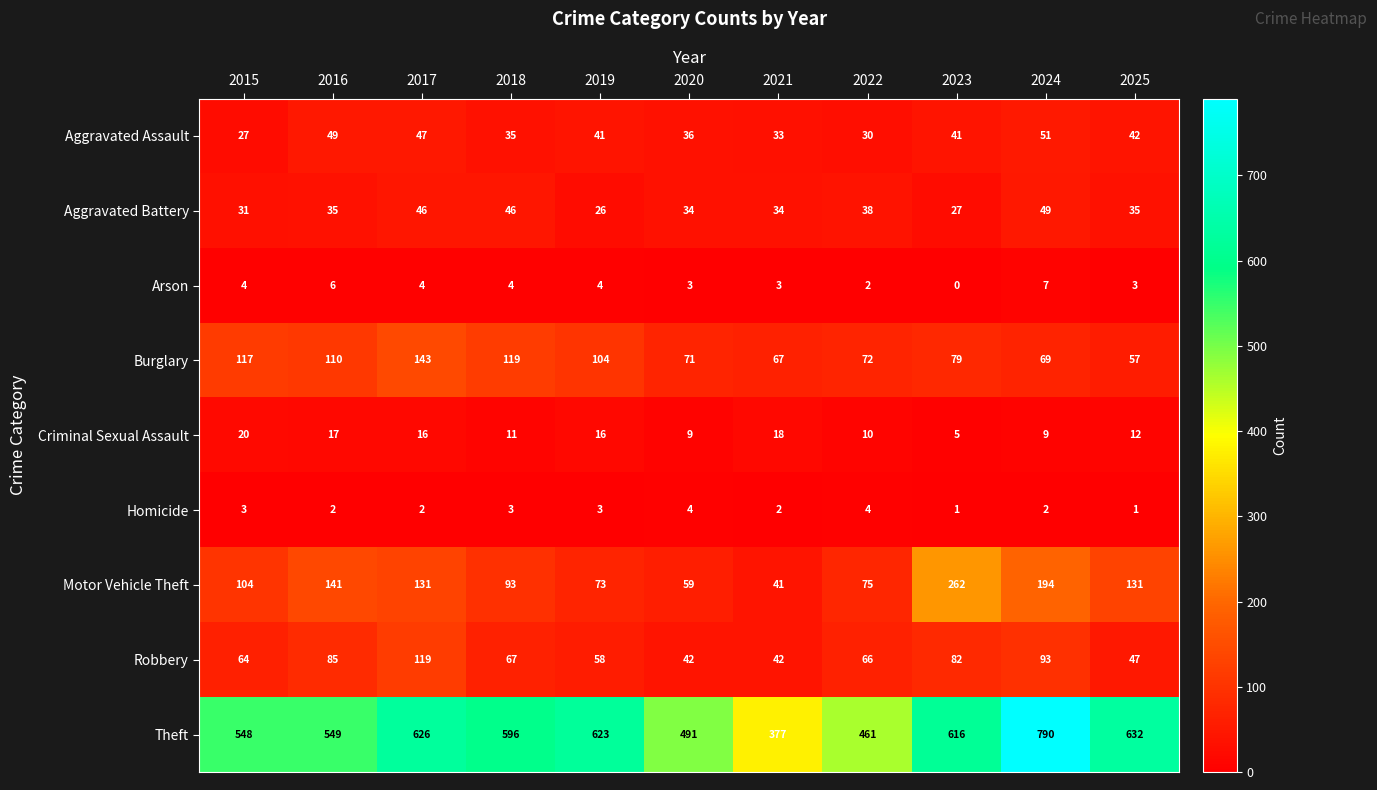

How many series are shown in this chart?

9